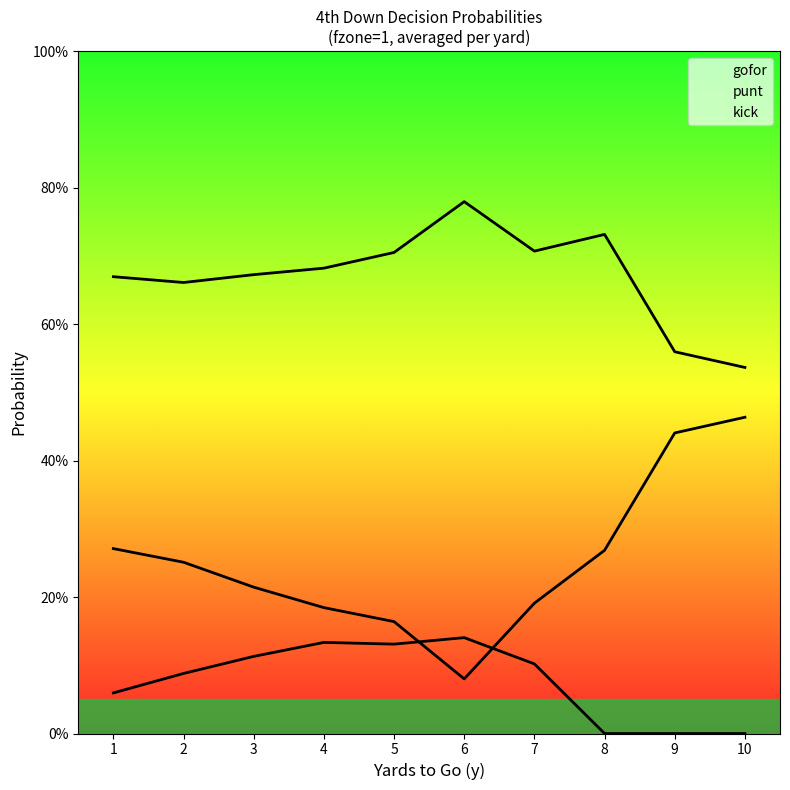

Reading right to left, transcribe all the data shown in this chart.

gofor: 10=0.5	9=0.6	8=0.7	7=0.7	6=0.8	5=0.7	4=0.7	3=0.7	2=0.7	1=0.7
punt: 10=0.0	9=0.0	8=0.0	7=0.1	6=0.1	5=0.1	4=0.1	3=0.1	2=0.1	1=0.1
kick: 10=0.5	9=0.4	8=0.3	7=0.2	6=0.1	5=0.2	4=0.2	3=0.2	2=0.3	1=0.3